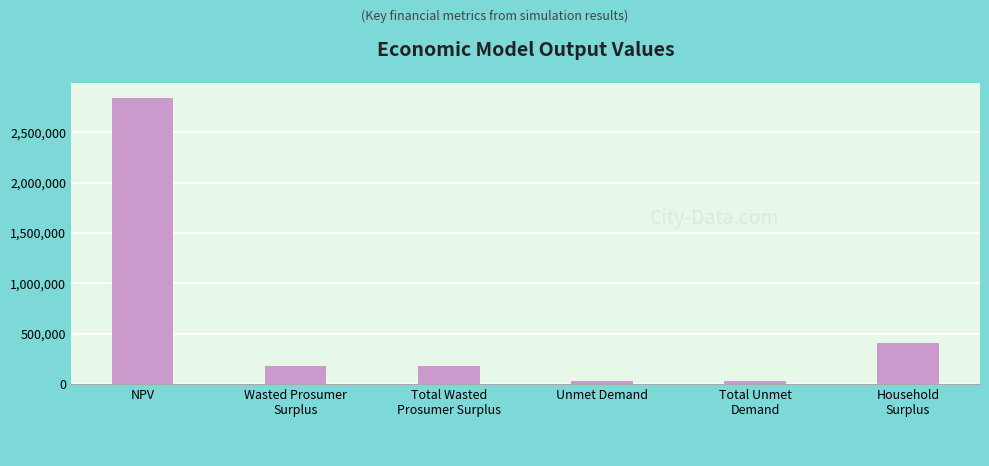

Are the bars horizontal?

No